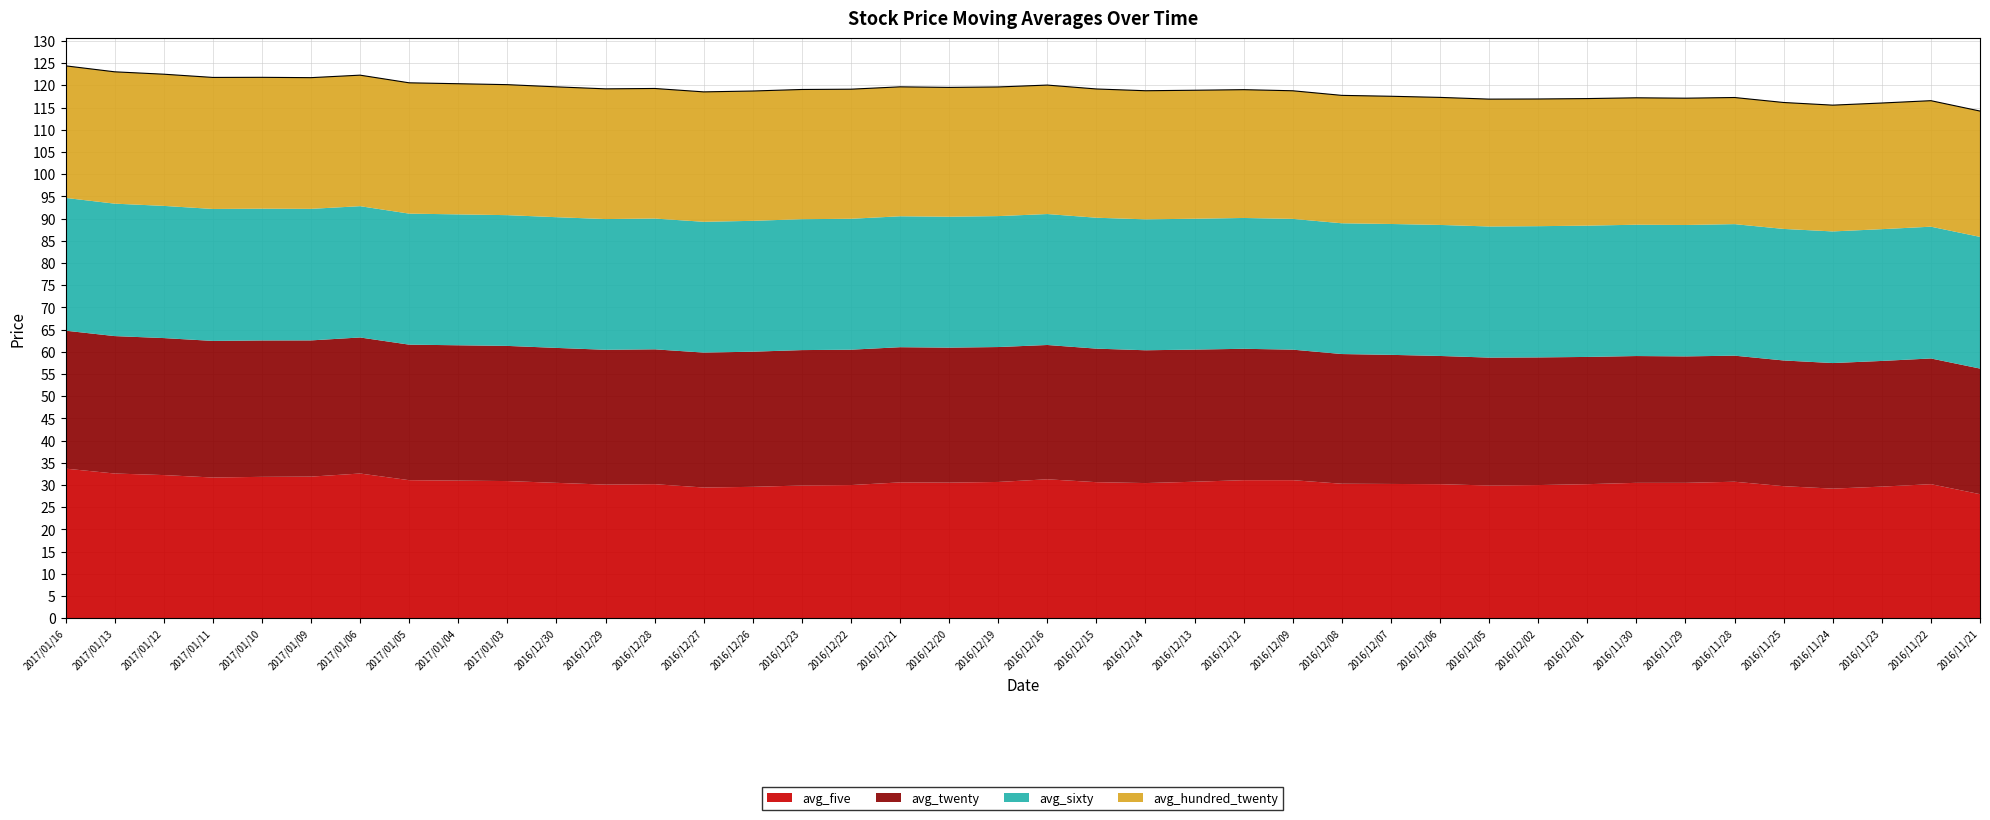

Which category has the lowest value across all series?

2016/11/21